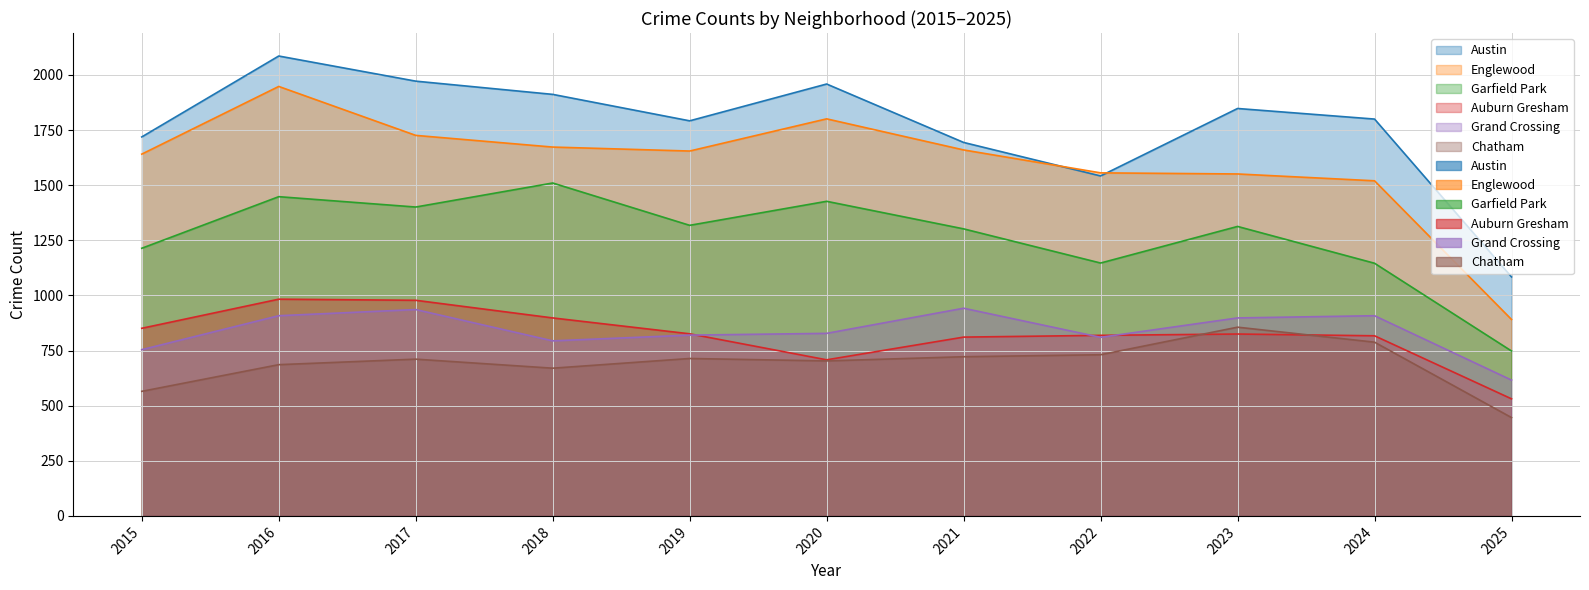

What is the approximate value of Garfield Park at 2017?

1401